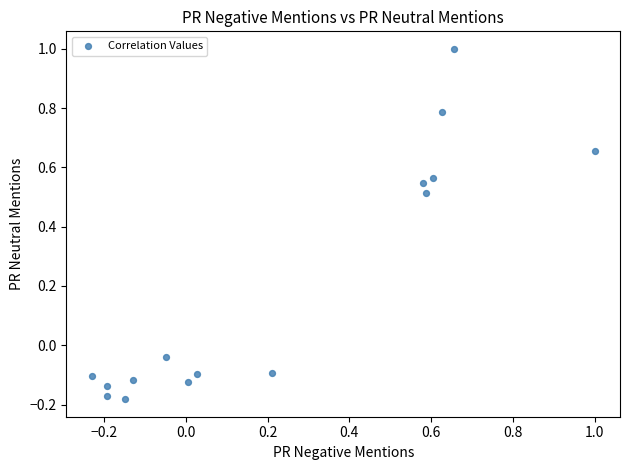

What is the range of X values (max minus min)?

1.2